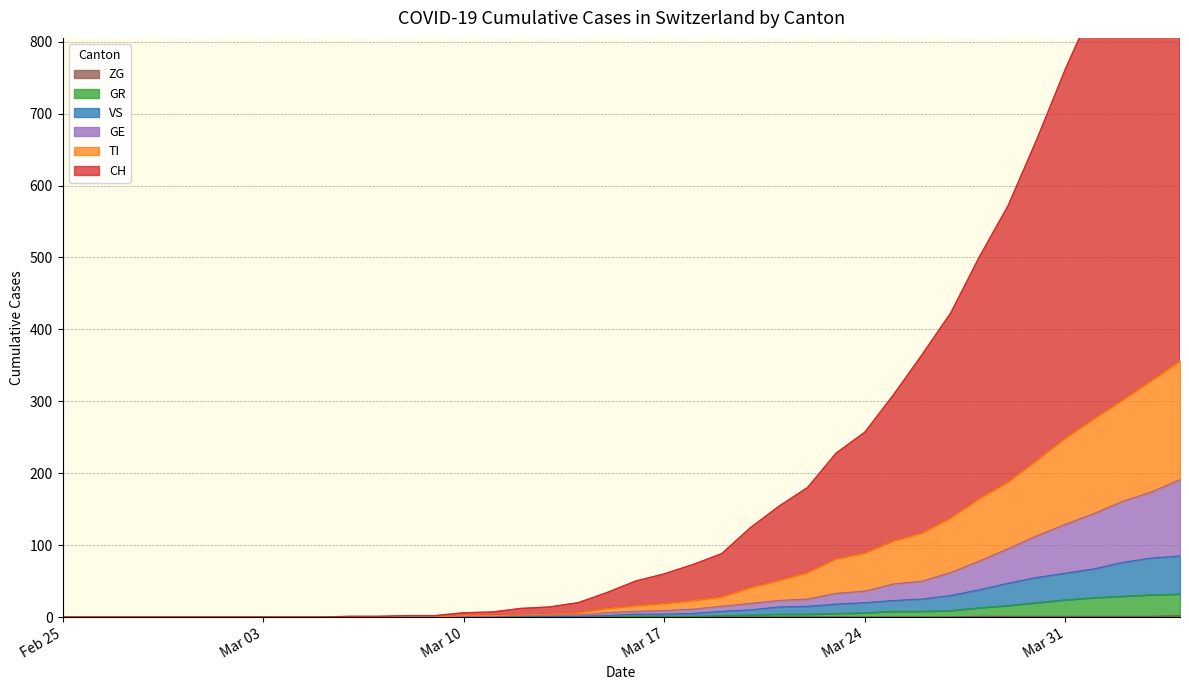

Count the number of categories in the chart.

40